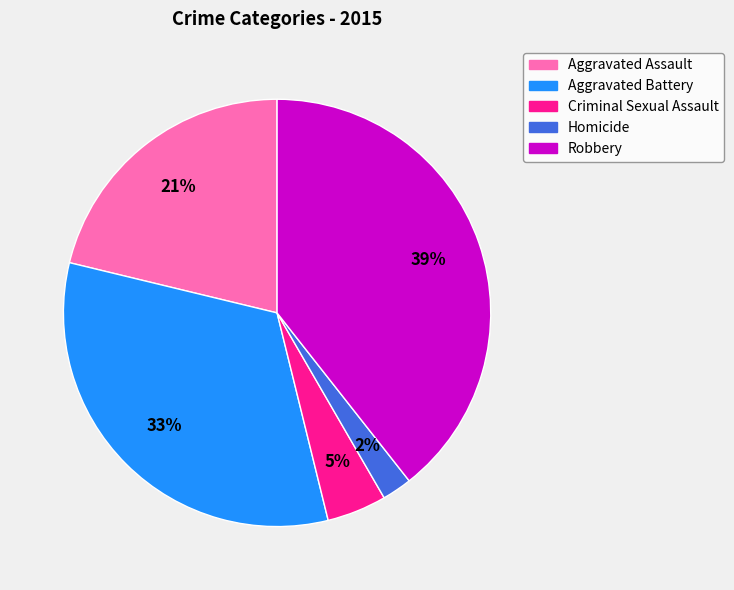

Which category has the smallest portion of the pie?

Homicide